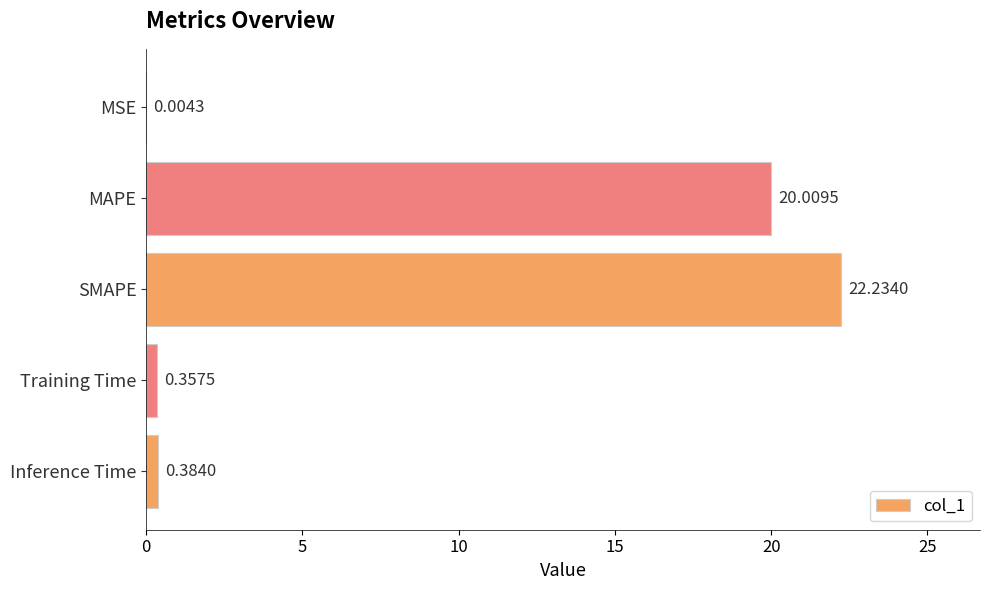

What is the sum of all values?

43.0